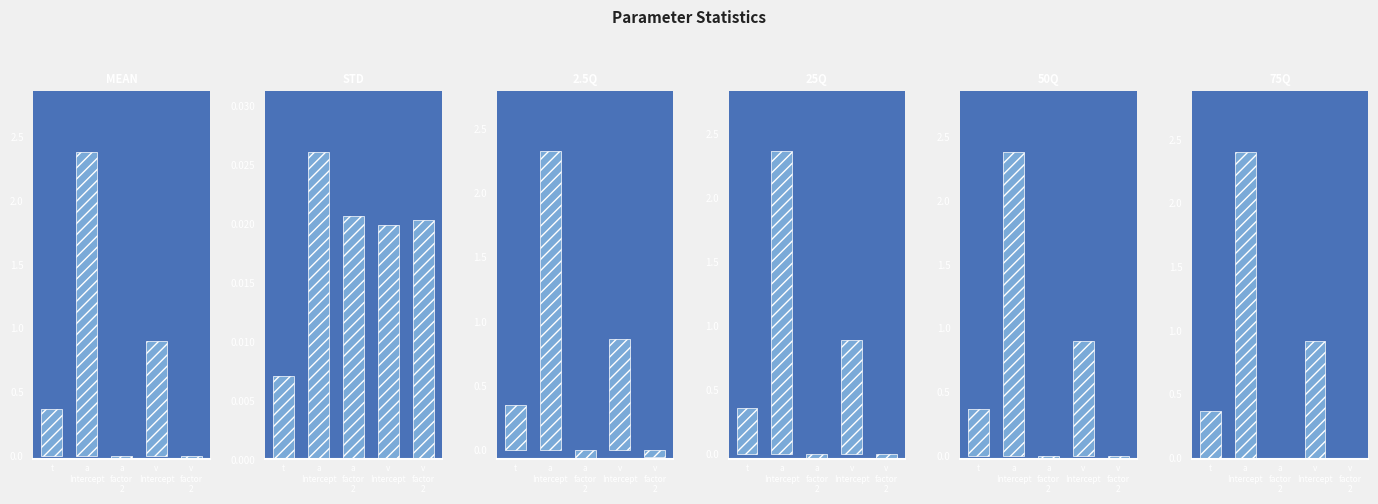

What position from the right is v
Intercept?

2